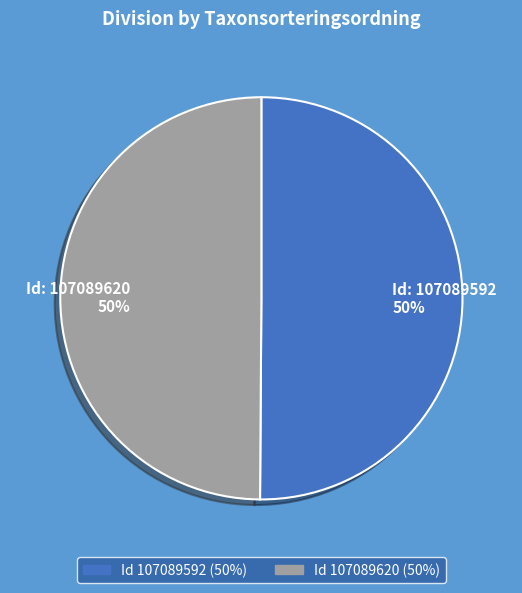

To the nearest percent, what is the average slice percentage?

50%